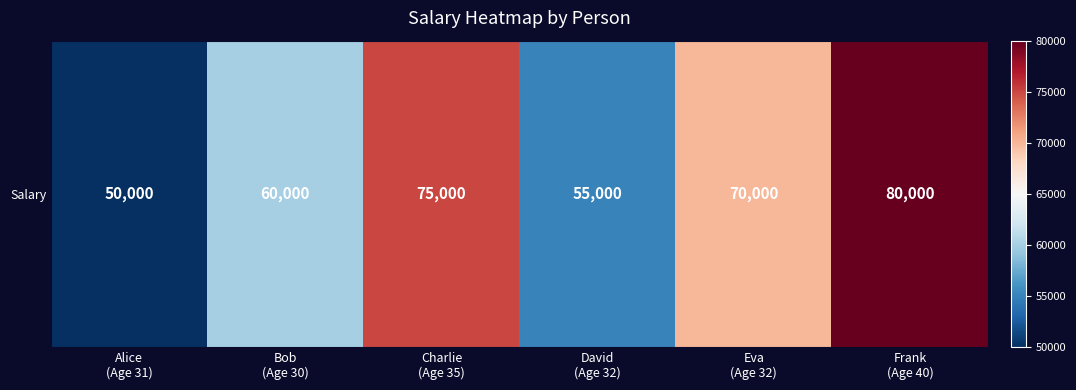

How many values are below 70000?

3